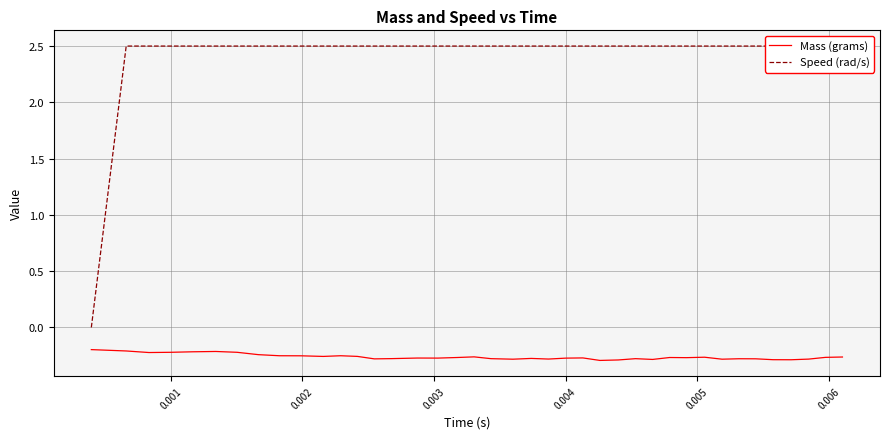

Rank the series at 0.006 from highest to lowest value.

Speed (rad/s), Mass (grams)